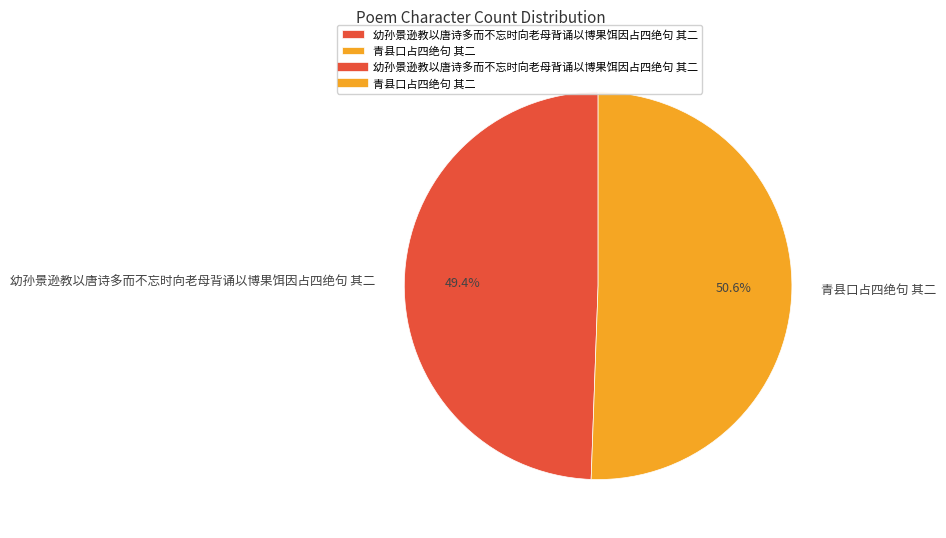

Which has a higher value, 青县口占四绝句 其二 or 幼孙景逊教以唐诗多而不忘时向老母背诵以博果饵因占四绝句 其二?

青县口占四绝句 其二